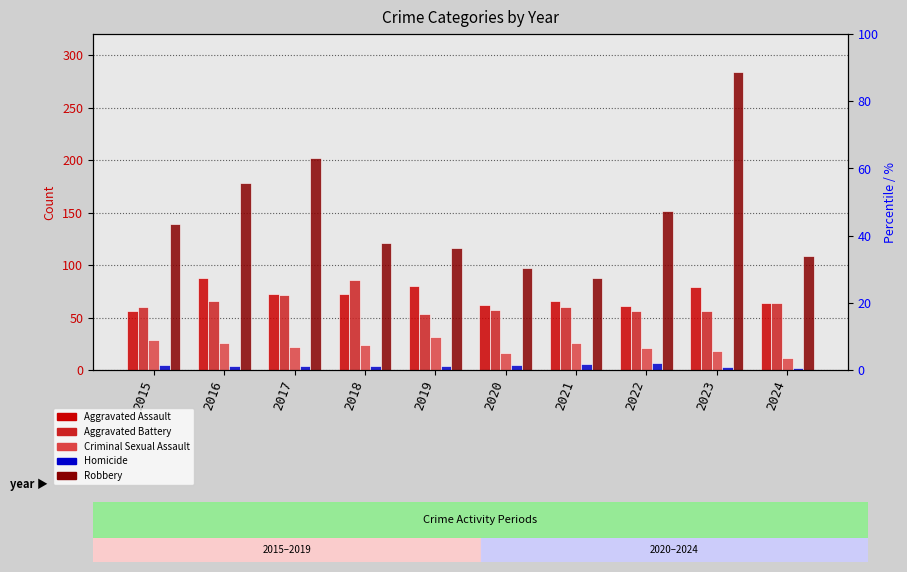

What are all the series names shown in the legend?

Aggravated Assault, Aggravated Battery, Criminal Sexual Assault, Homicide, Robbery